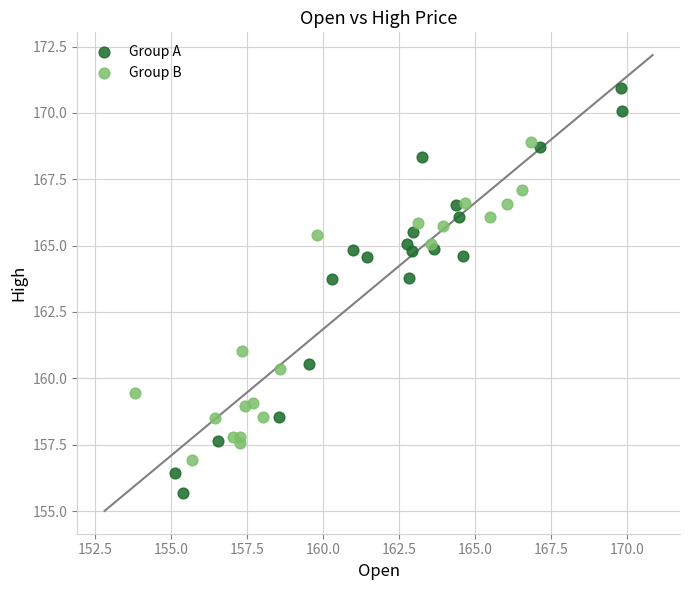

What are all the series names shown in the legend?

Group A, Group B